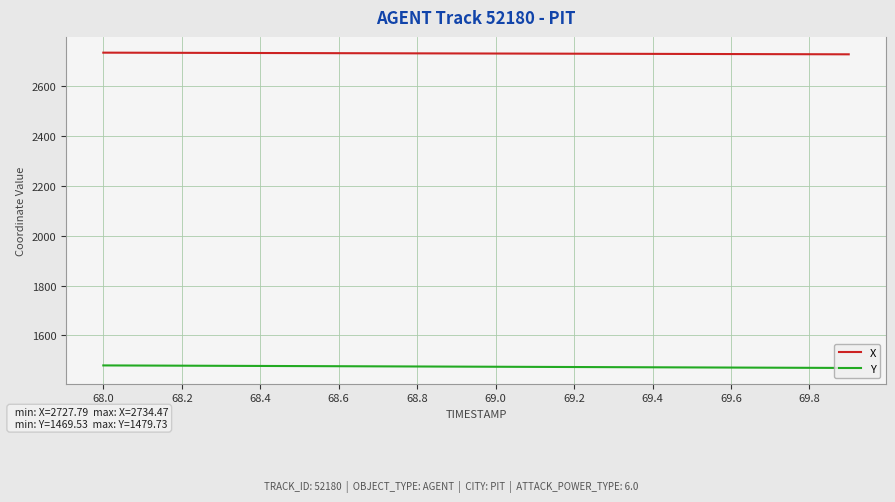

Which series has the largest total across all categories?

X